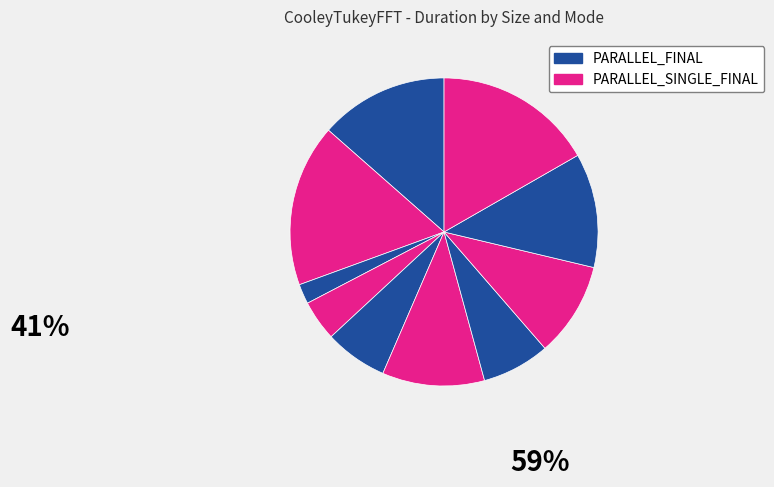

Does any single category account for the majority?

No